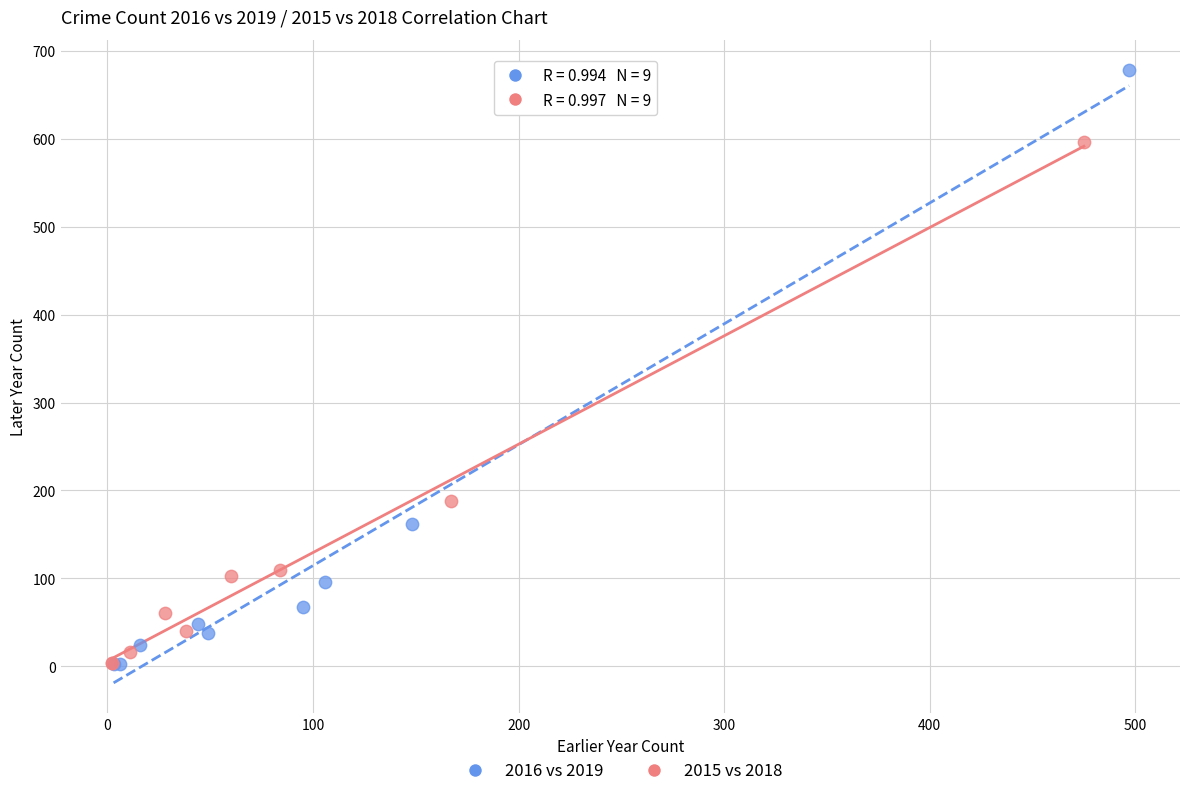

Which series has the largest Y range (max minus min)?

2016 vs 2019